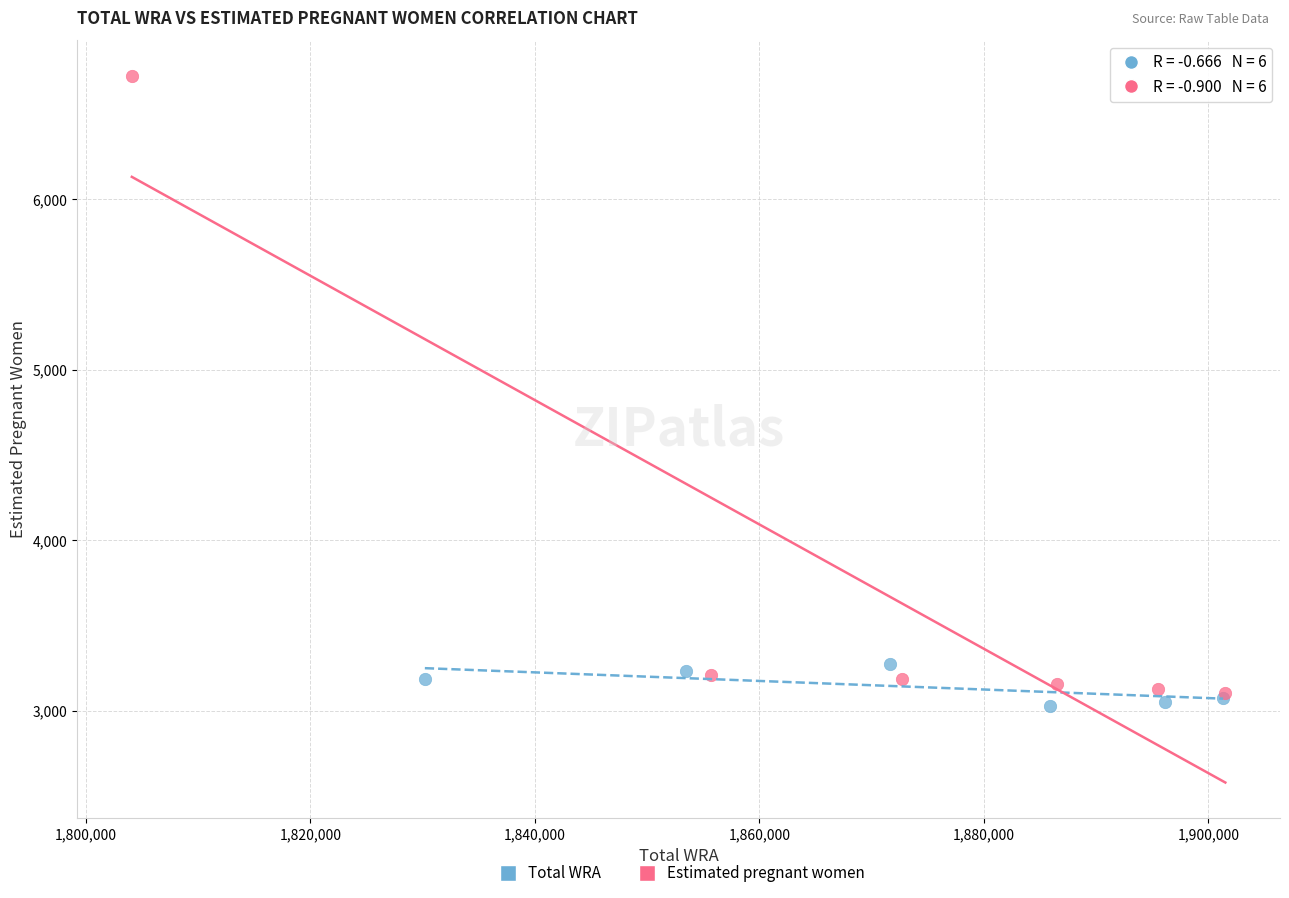

Which series has the widest spread of Y values?

Estimated pregnant women